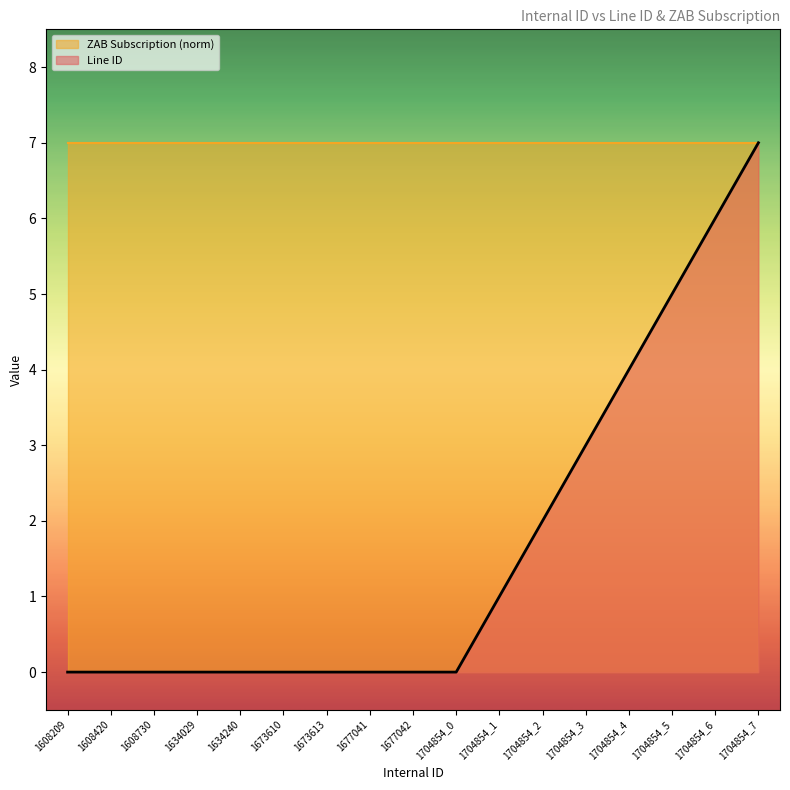

Rank the categories by value from lowest to highest.

1608209, 1608420, 1608730, 1634029, 1634240, 1673610, 1673613, 1677041, 1677042, 1704854_0, 1704854_1, 1704854_2, 1704854_3, 1704854_4, 1704854_5, 1704854_6, 1704854_7